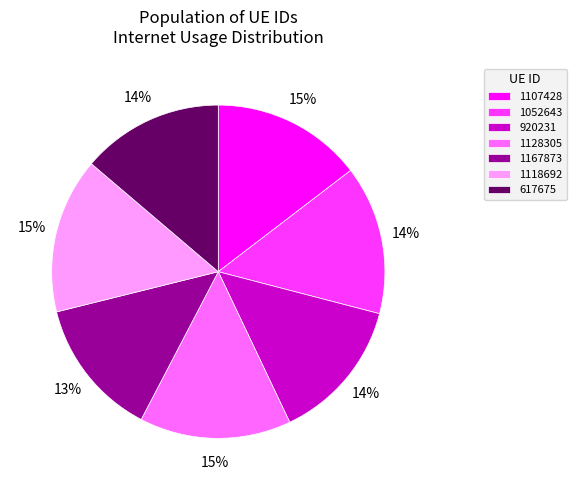

Do 1118692 and 617675 together represent more than half of the pie?

No